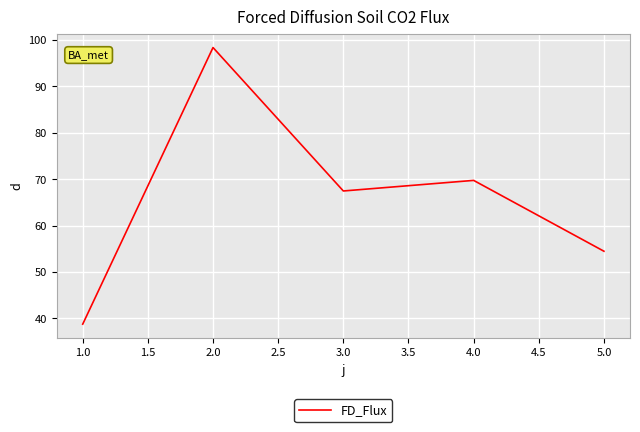

What position from the right is 4.0?

2